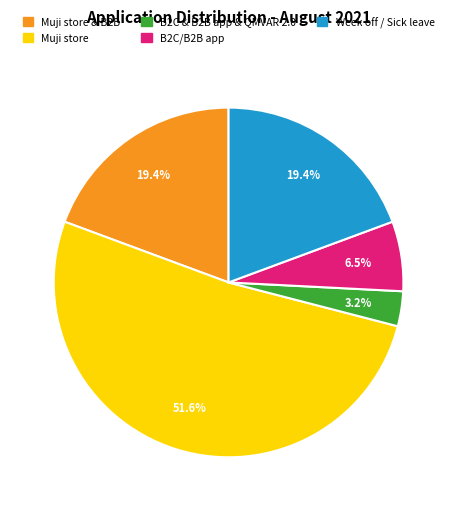

Does any single category account for the majority?

Yes